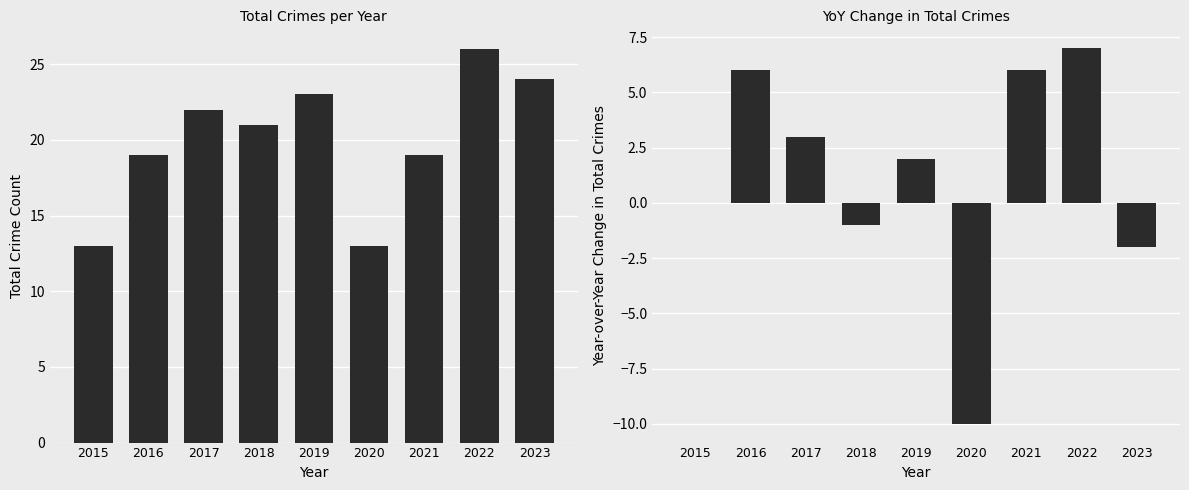

How many data points in Total are less than 21?

4